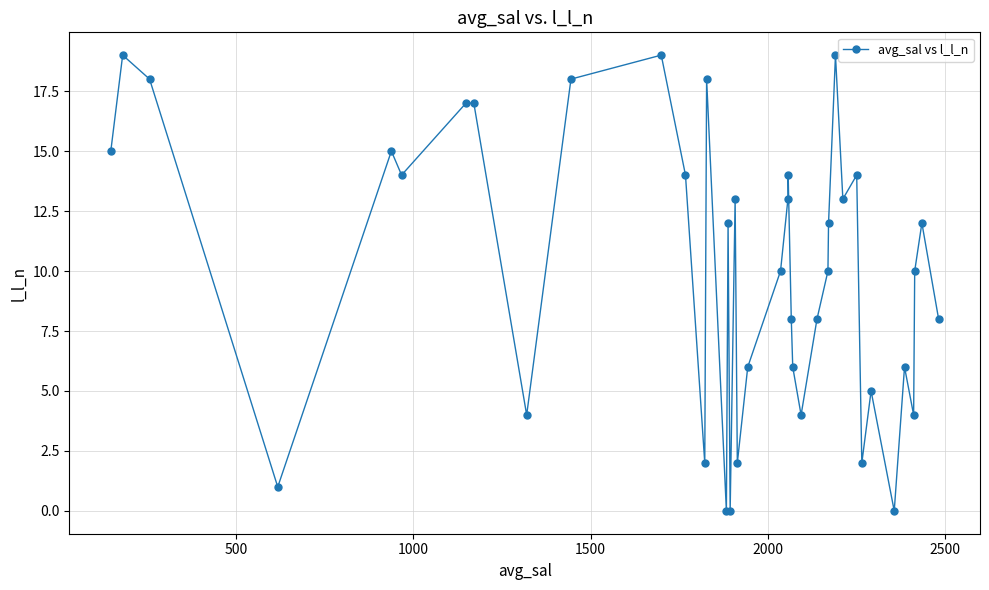

What is the maximum value shown in the chart?

19